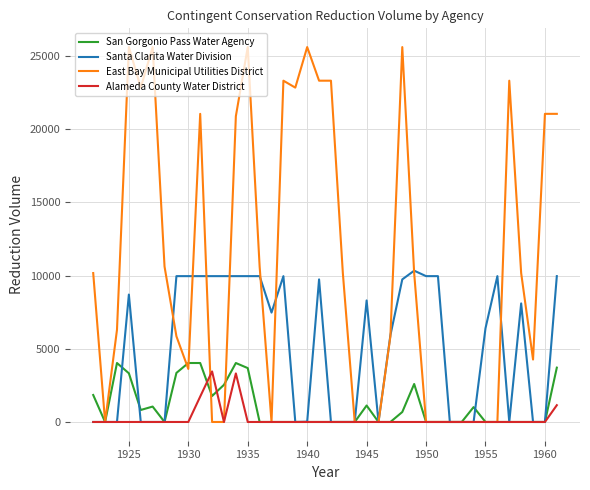

Which series has the largest total across all categories?

East Bay Municipal Utilities District